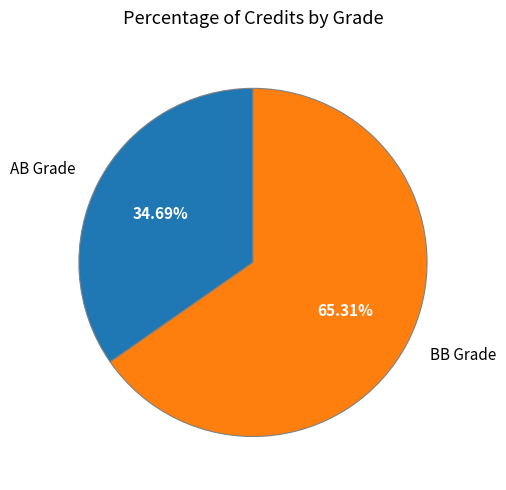

Approximately how many times larger is the value at BB Grade compared to AB Grade?

1.9